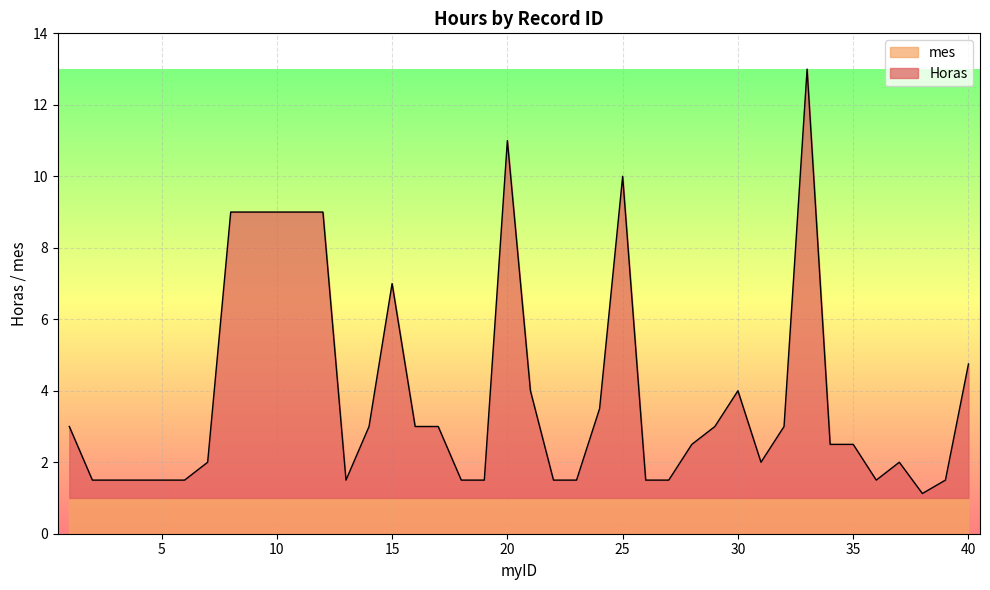

What is the value of the 20th point from the left?

11.0